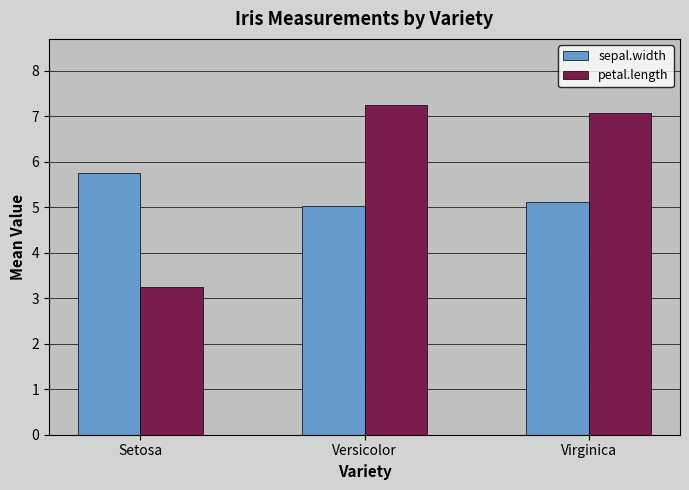

What is the label of the 3rd bar from the right?

Setosa